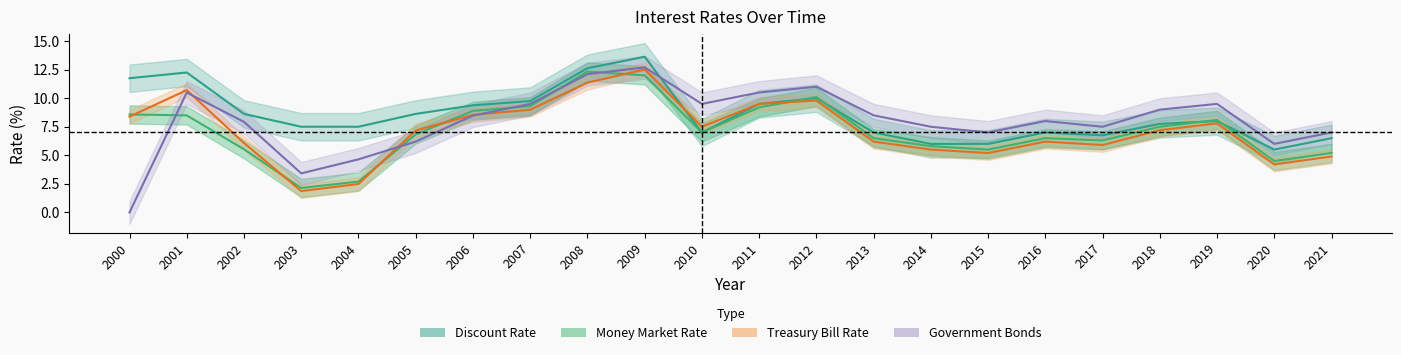

True or false: Discount Rate and Treasury Bill Rate intersect in this chart.

True